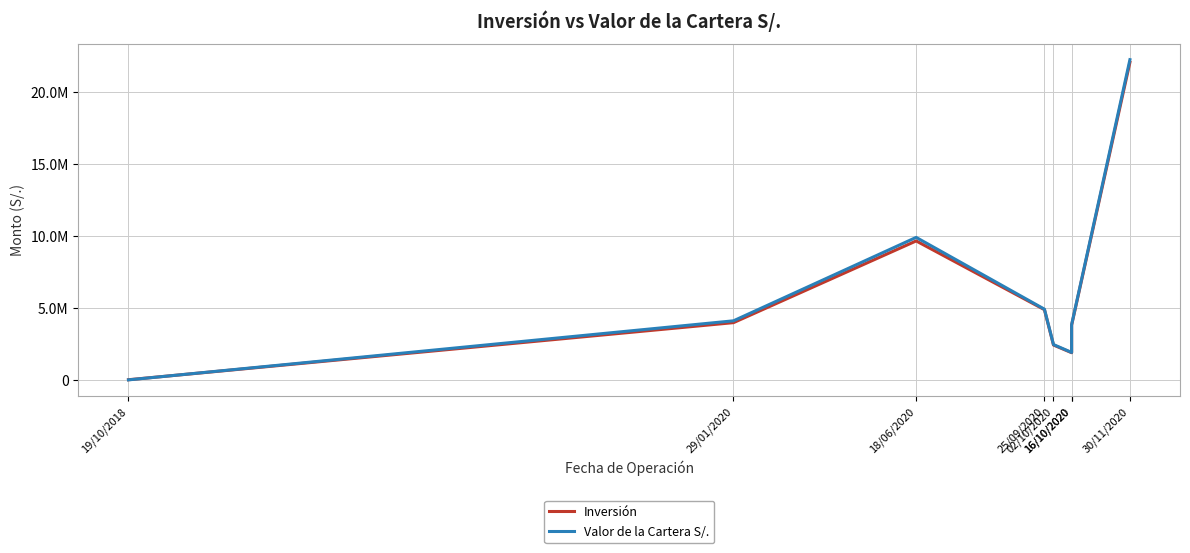

At which category does Valor de la Cartera S/. reach its first local peak?

18/06/2020